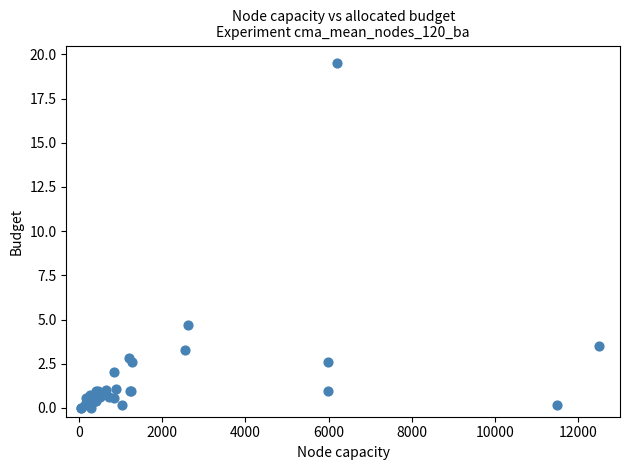

What Y value in the scatter plot is closest to 9?

4.7